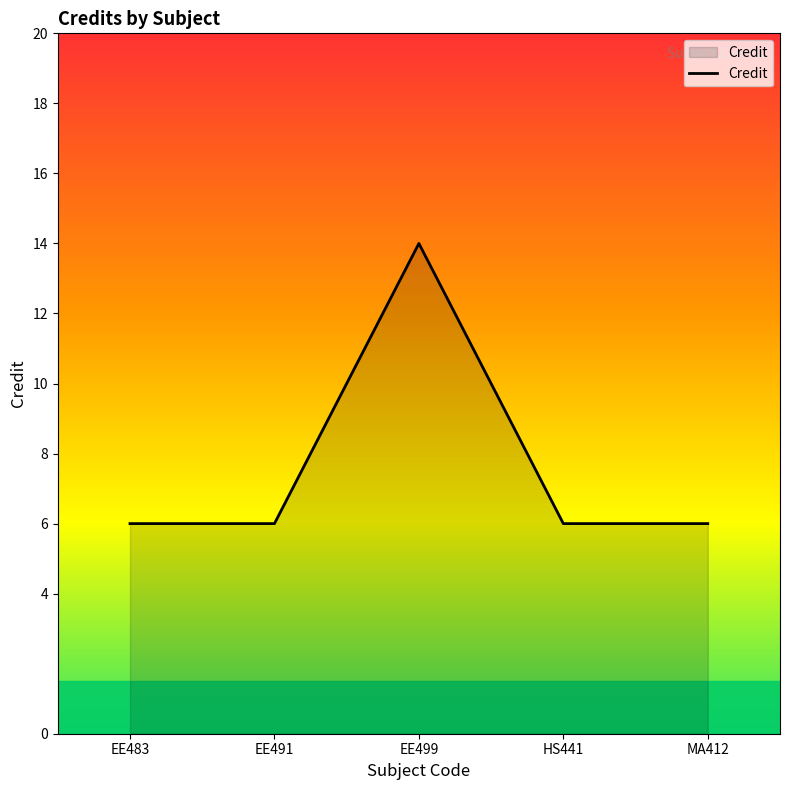

What position from the left is EE499?

3